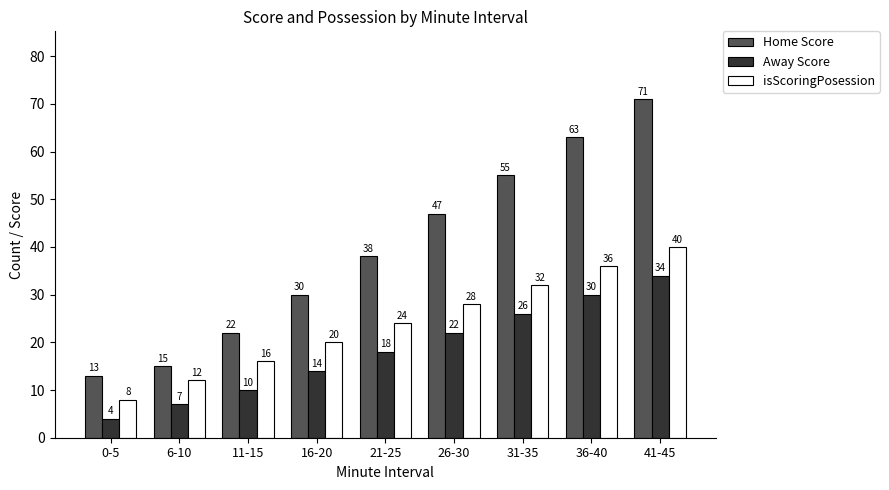

What is the sum of the isScoringPosession values at 26-30 and 6-10?

40